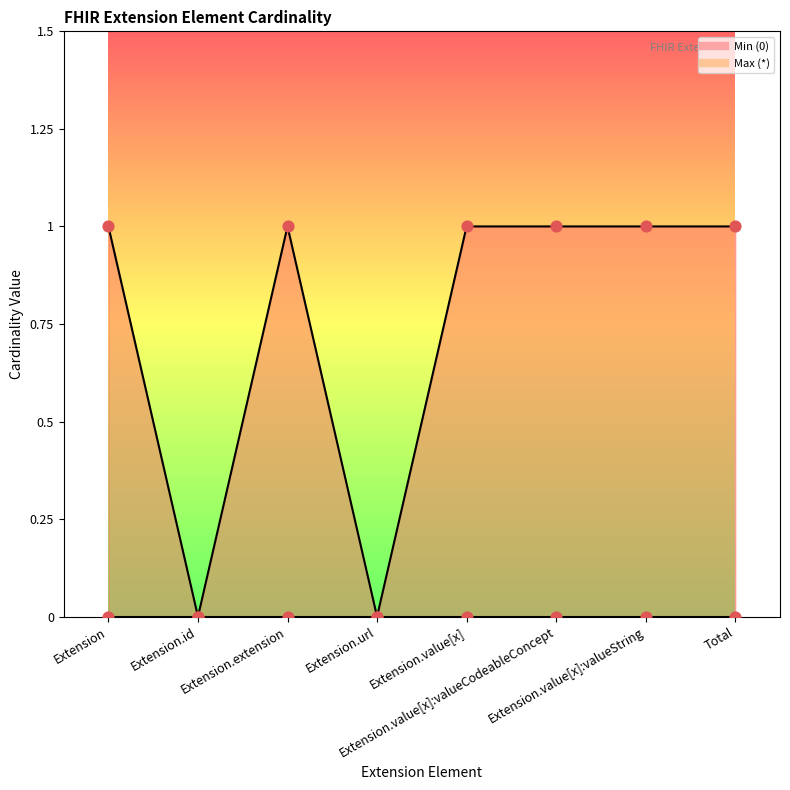

What is the change in value from Extension.id to Extension.extension?

+1